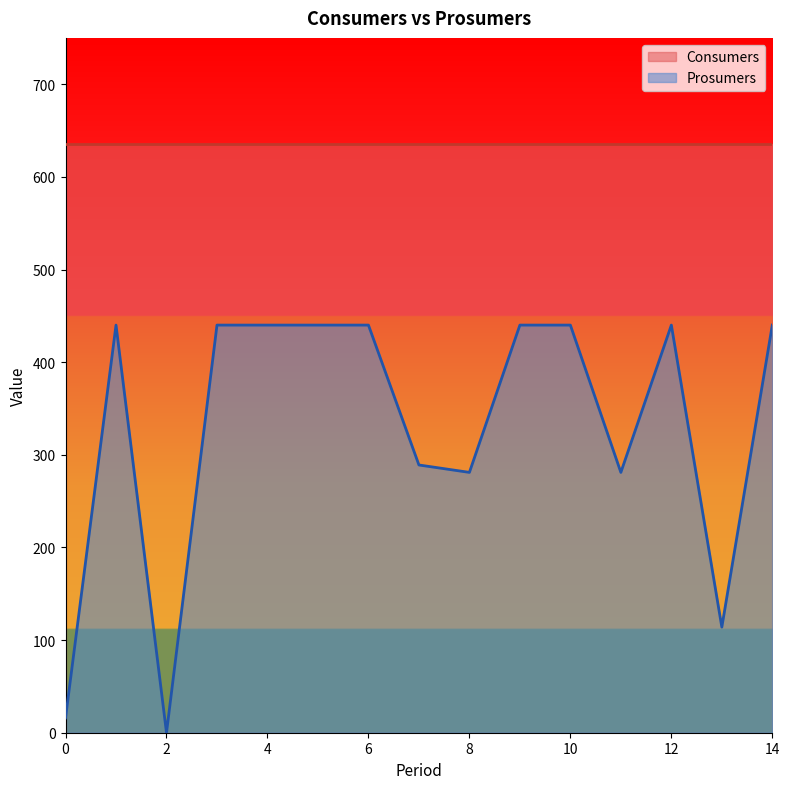

How many lines are shown in the chart?

2